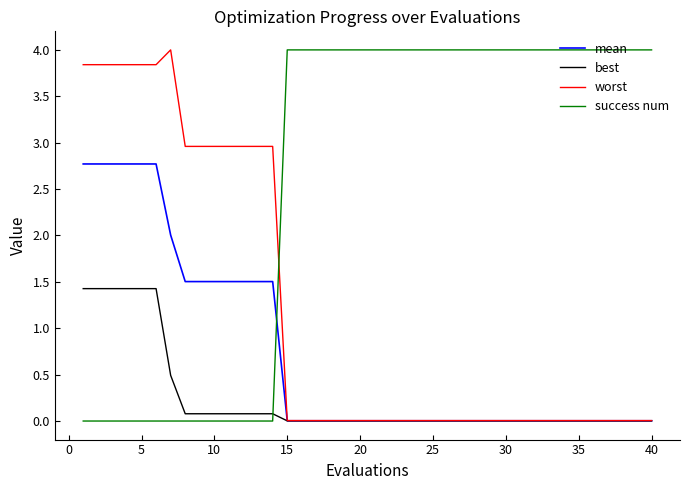

What is the greatest value displayed?

4.0